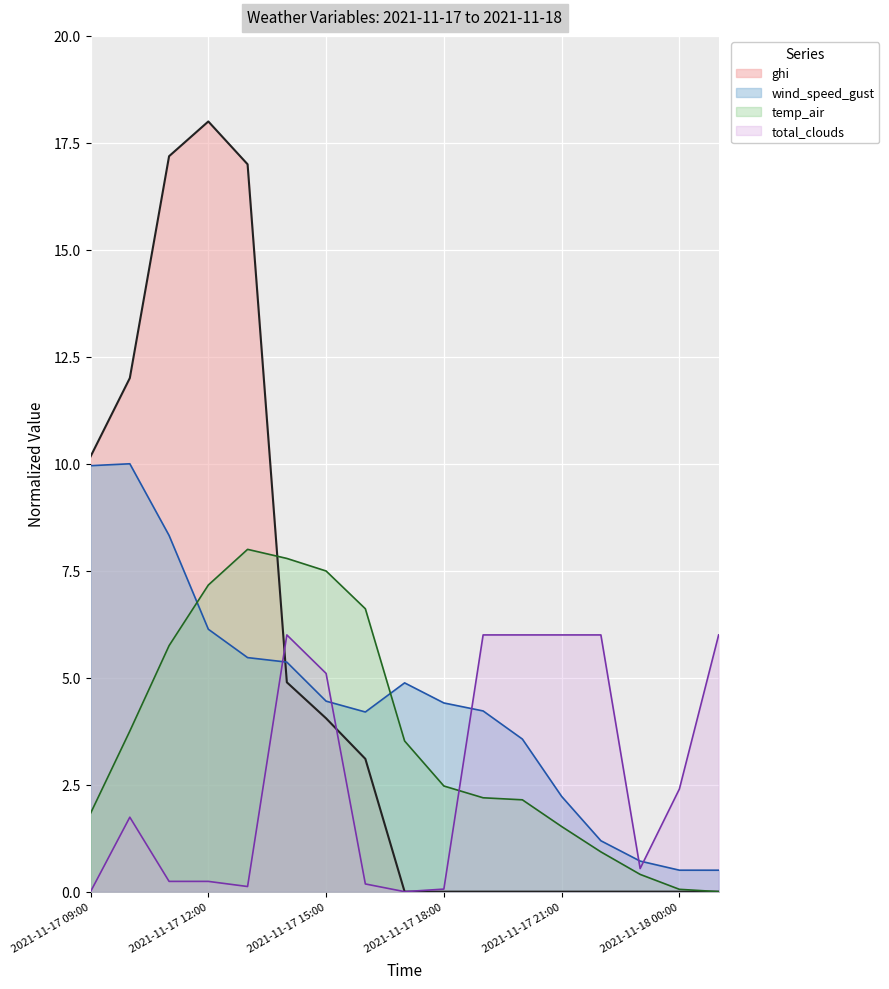

How many interior local peaks does the total_clouds series have?

2